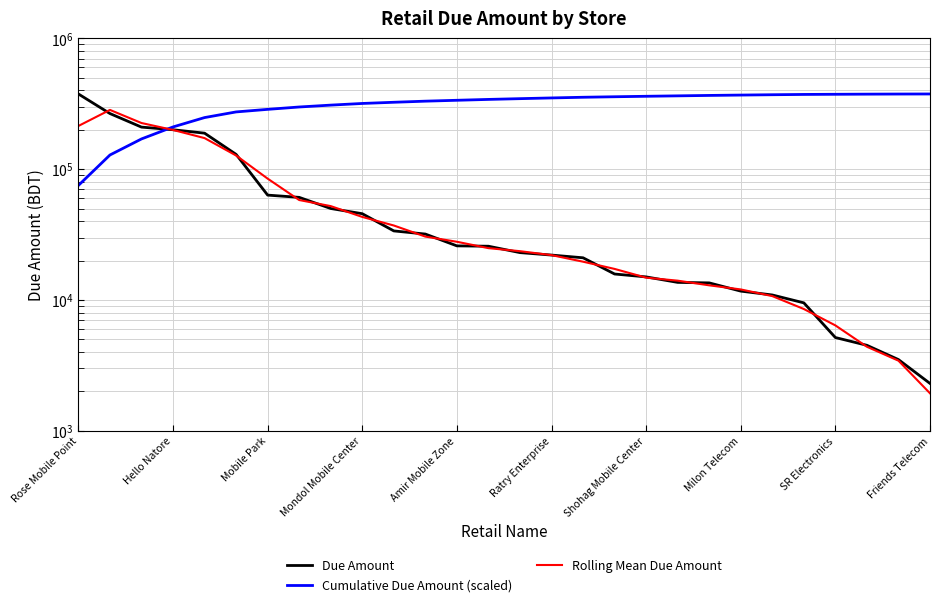

The value of Due Amount at SR Electronics is 80575.7. True or false?

False